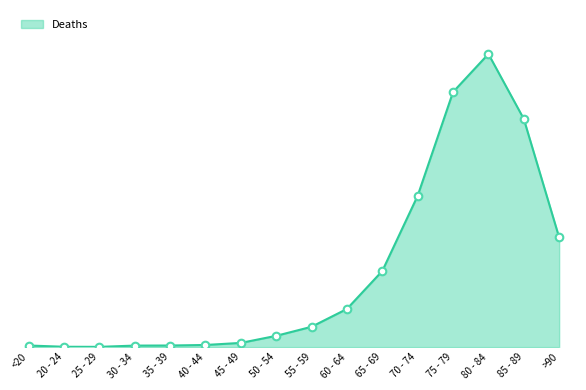

What is the change in value from 35 - 39 to 50 - 54?

+108